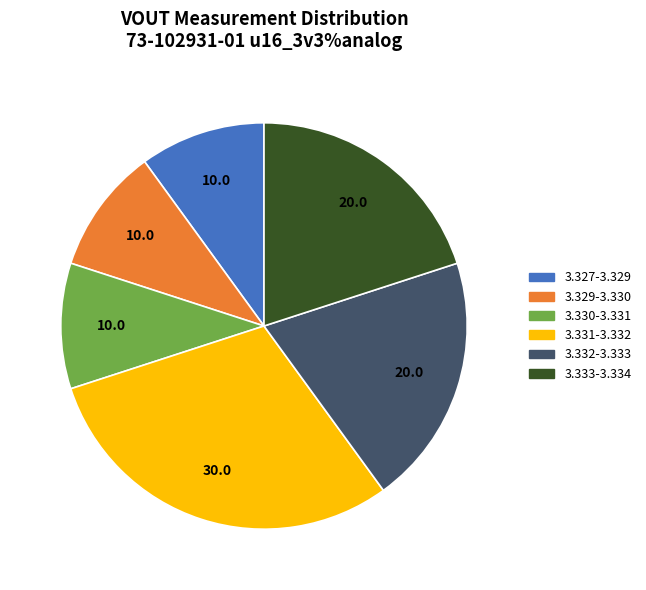

The 3.329-3.330 slice represents 1% of the pie. True or false?

False